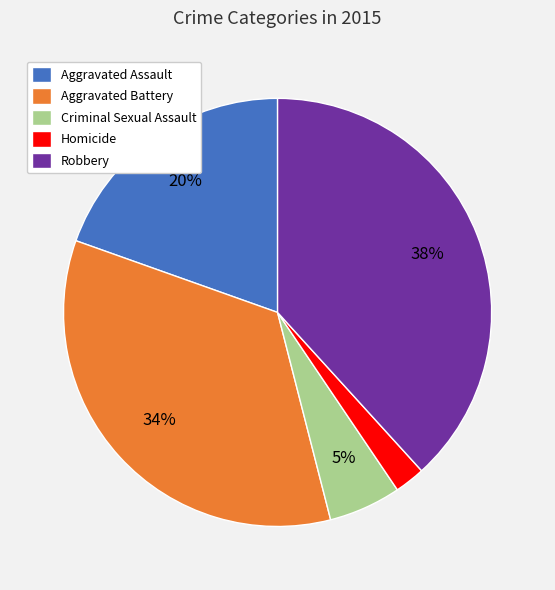

How many slices are in this pie chart?

5